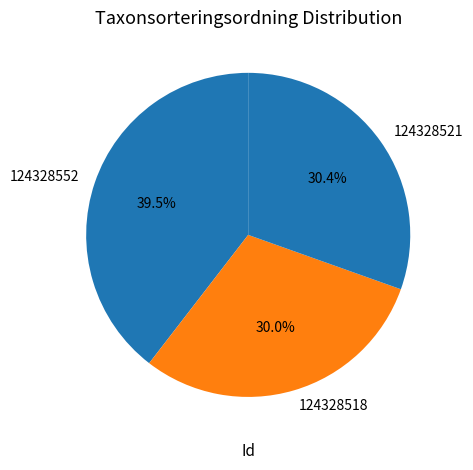

To the nearest percent, what portion does 124328521 represent?

30%